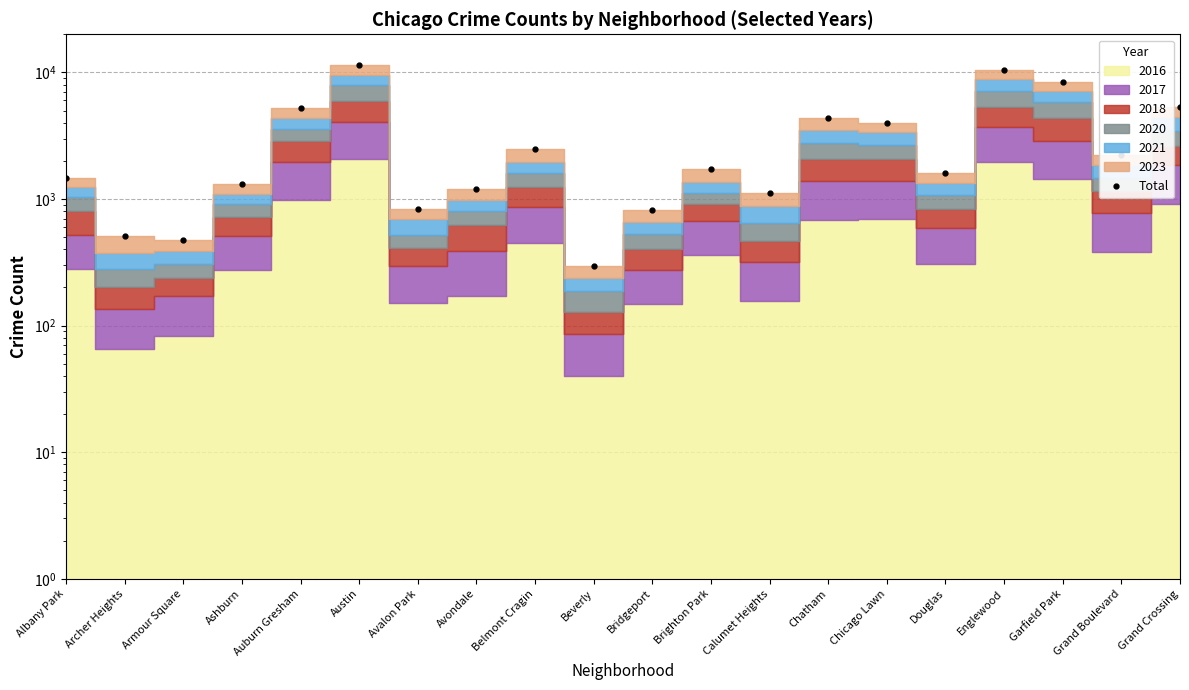

Where is the first local minimum?

Armour Square